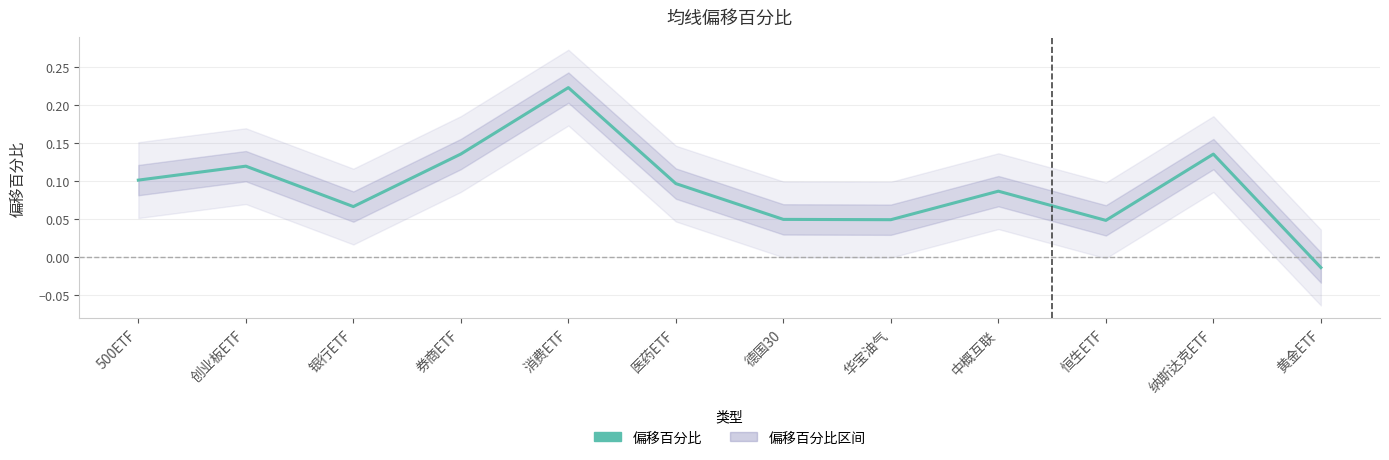

What is the change in value from 创业板ETF to 黄金ETF?

-0.1